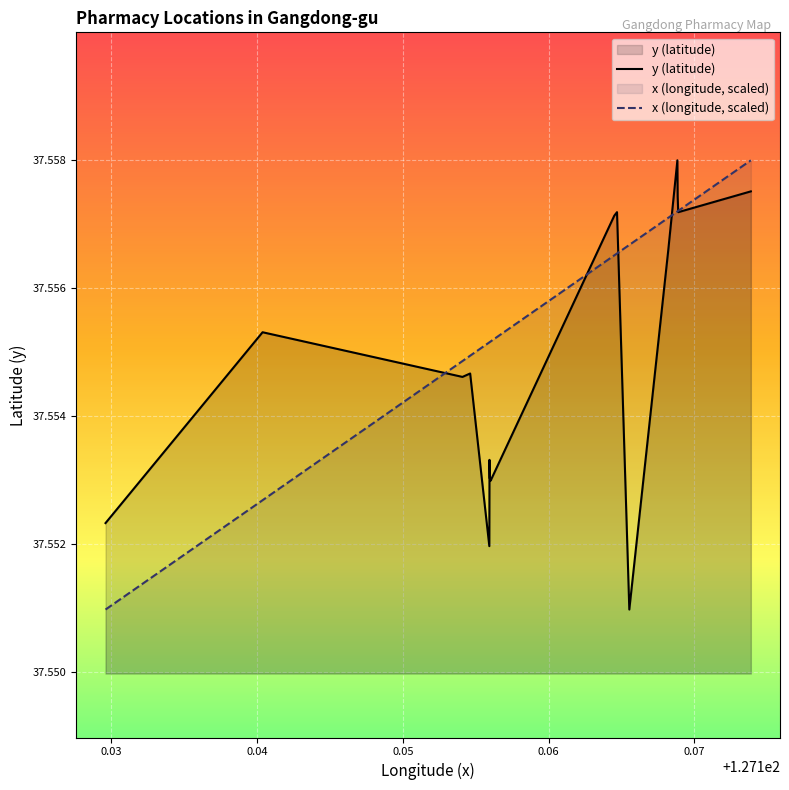

What are all the series names shown in the legend?

y (latitude), x (longitude, scaled)